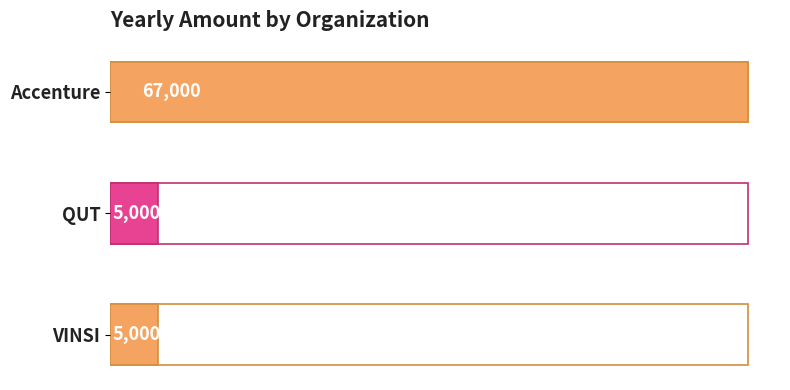

What is the sum of all values?

77000